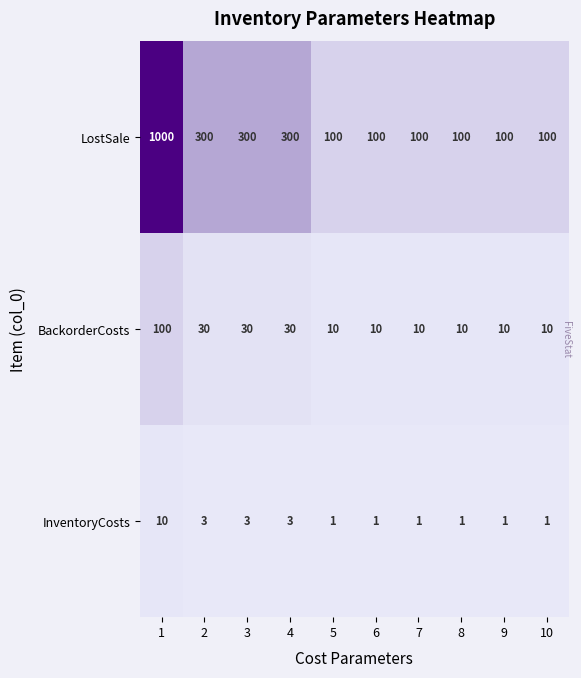

Which series has the largest total across all categories?

LostSale